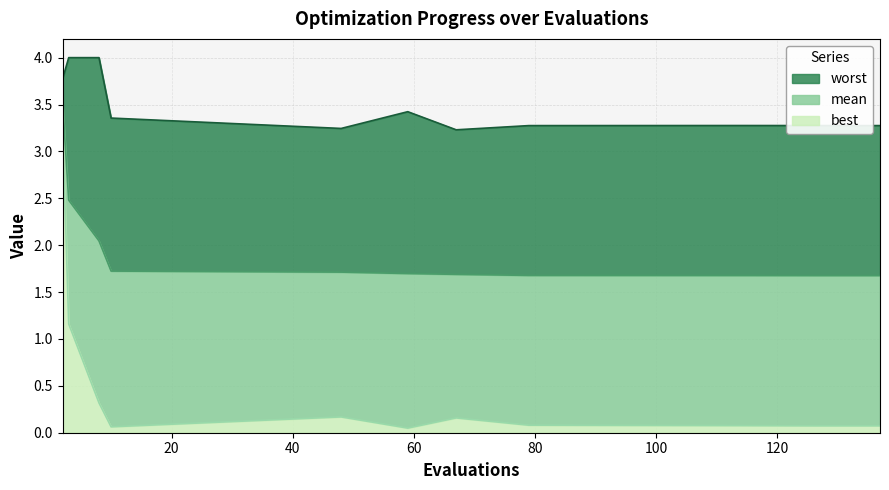

The value of worst at 48 is 3.2. True or false?

True